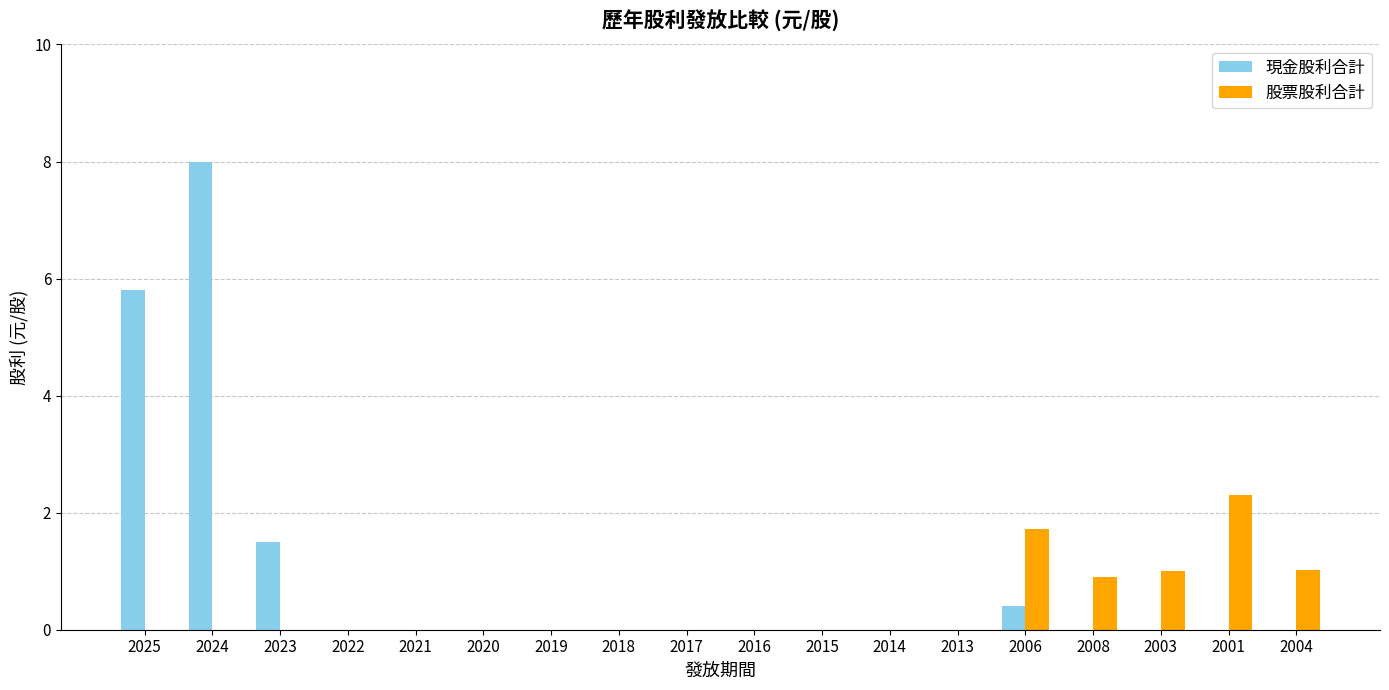

Reading left to right, extract all data points from this chart.

現金股利合計: 5.8	8.0	1.5	0.0	0.0	0.0	0.0	0.0	0.0	0.0	0.0	0.0	0.0	0.4	0.0	0.0	0.0	0.0
股票股利合計: 0.0	0.0	0.0	0.0	0.0	0.0	0.0	0.0	0.0	0.0	0.0	0.0	0.0	1.7	0.9	1.0	2.3	1.0